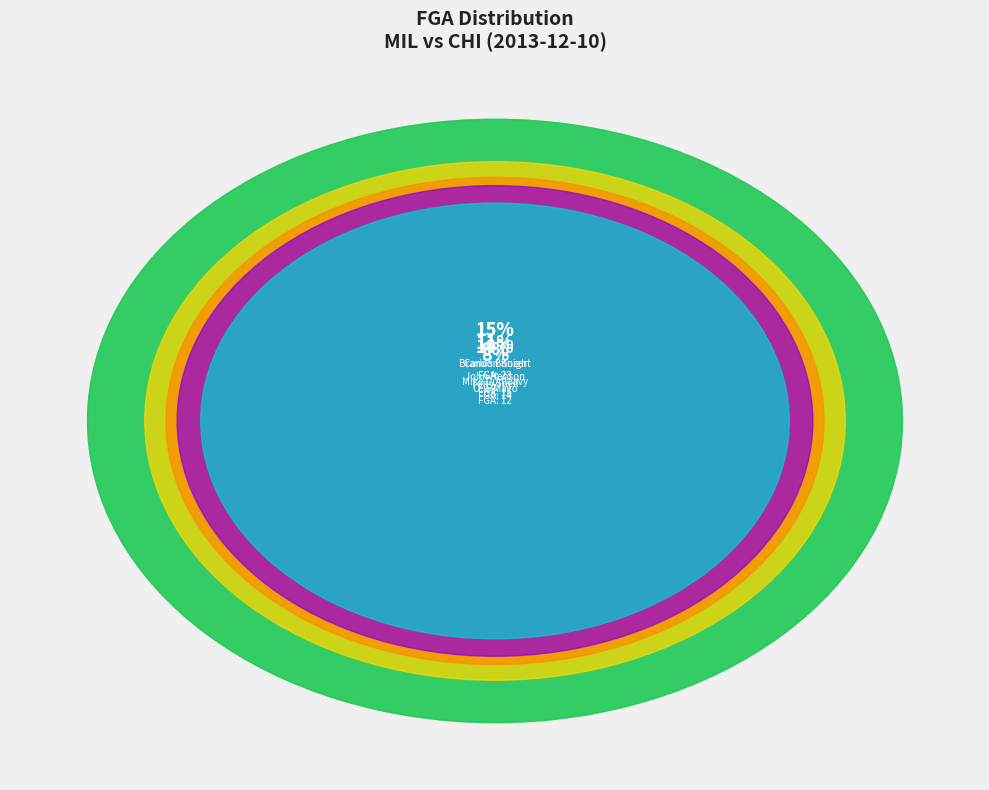

To the nearest percent, what portion does Marquis Teague represent?

4%